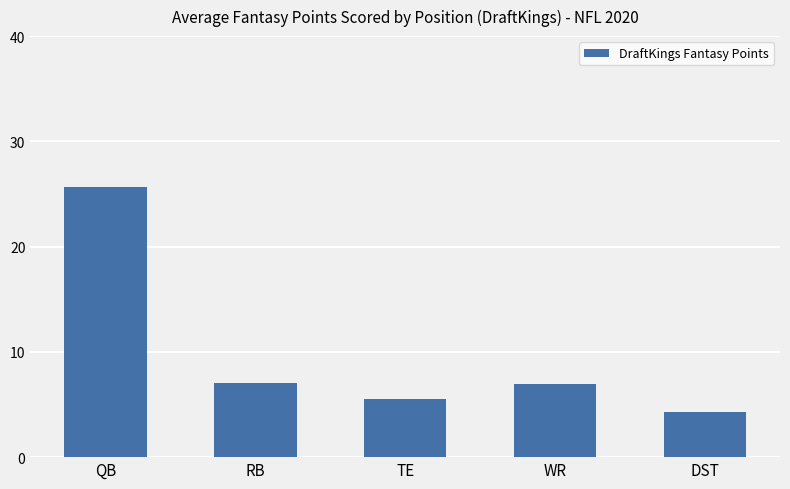

What is the difference between the second highest and second lowest values?

1.5